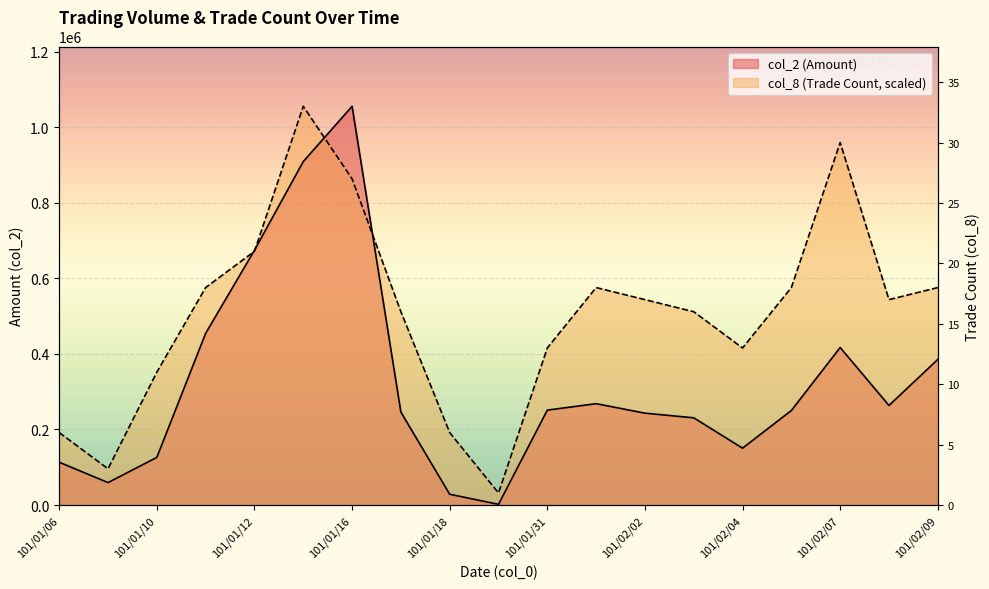

What is the label of the 17th point from the left?

101/02/07